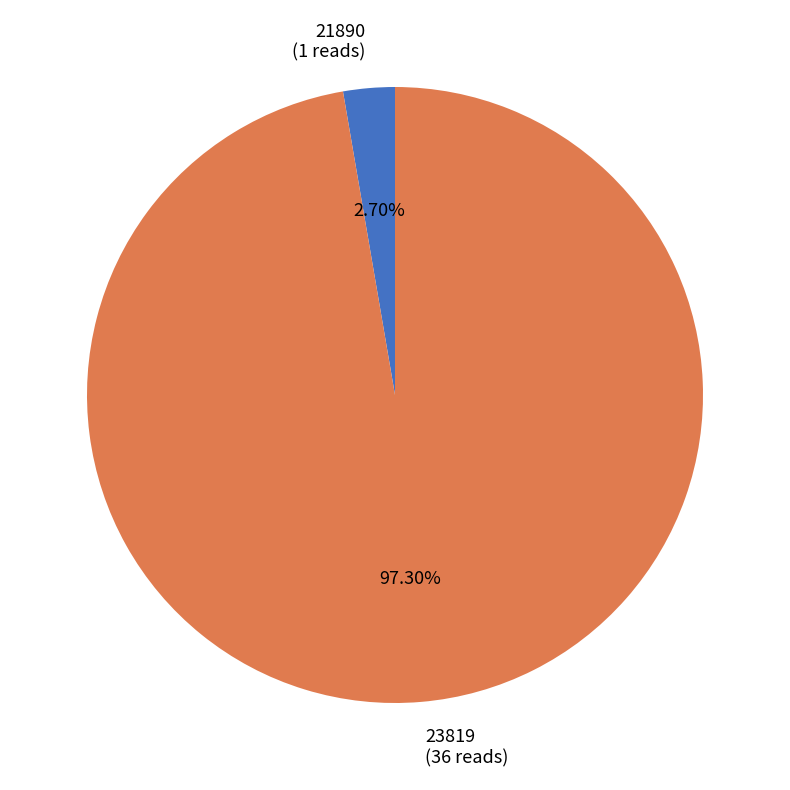

To the nearest percent, what percentage of the pie is 21890?

3%